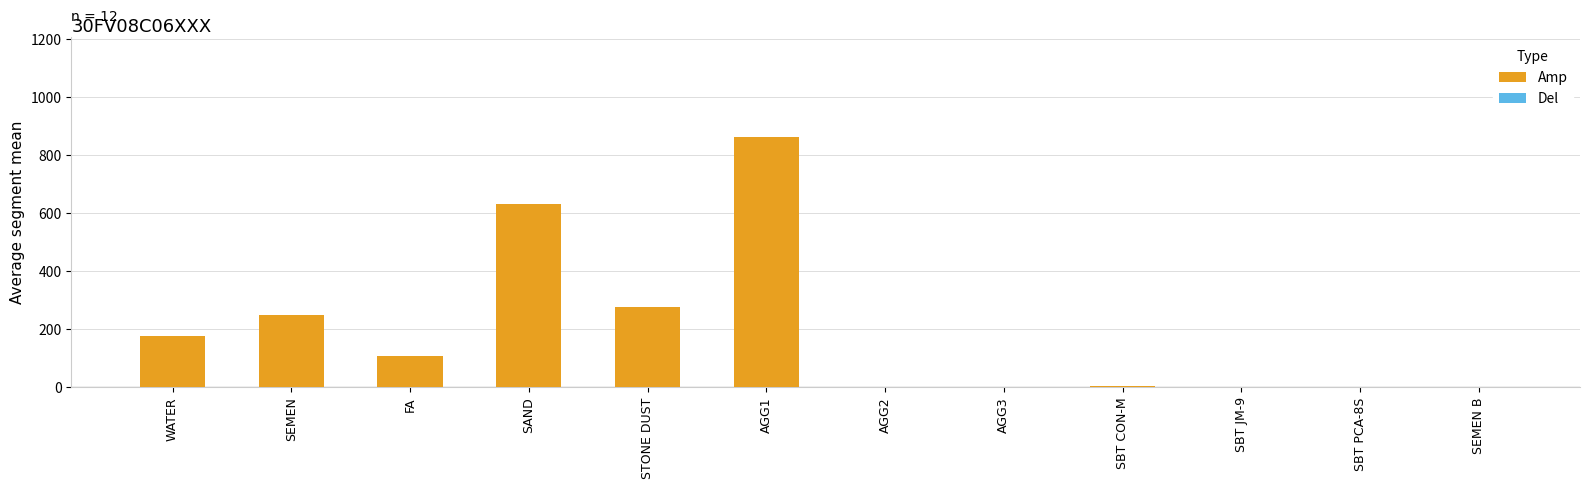

At which category does the chart reach its peak across all series?

AGG1